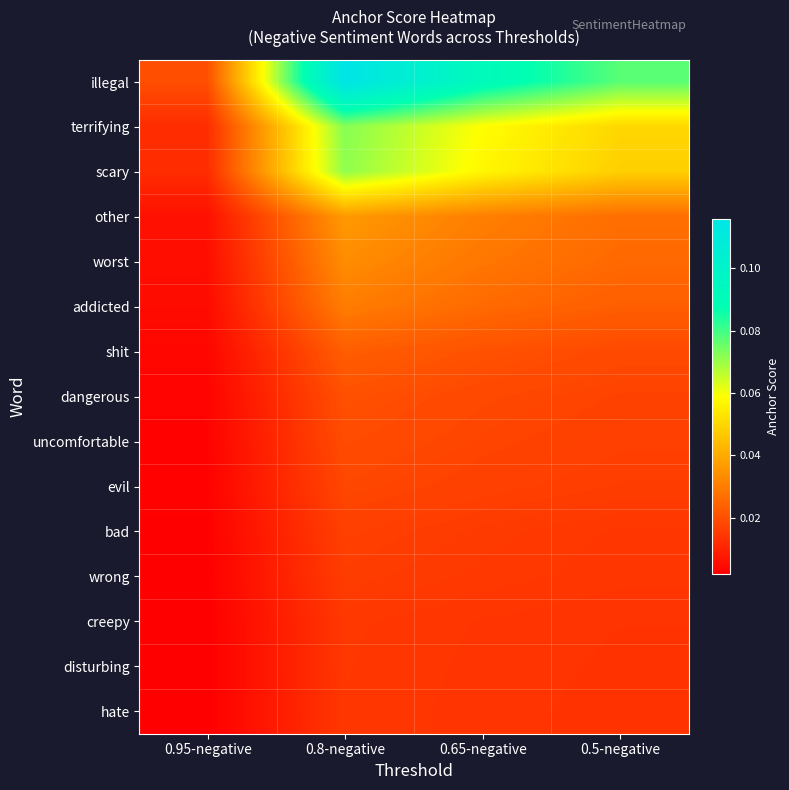

Which has a higher value, 0.65-negative or 0.95-negative?

0.65-negative